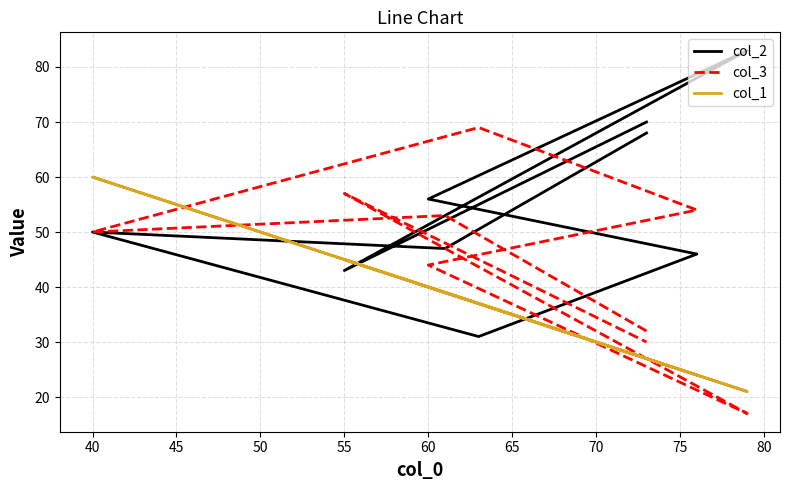

Rank the series by their average value, from lowest to highest.

col_1, col_3, col_2